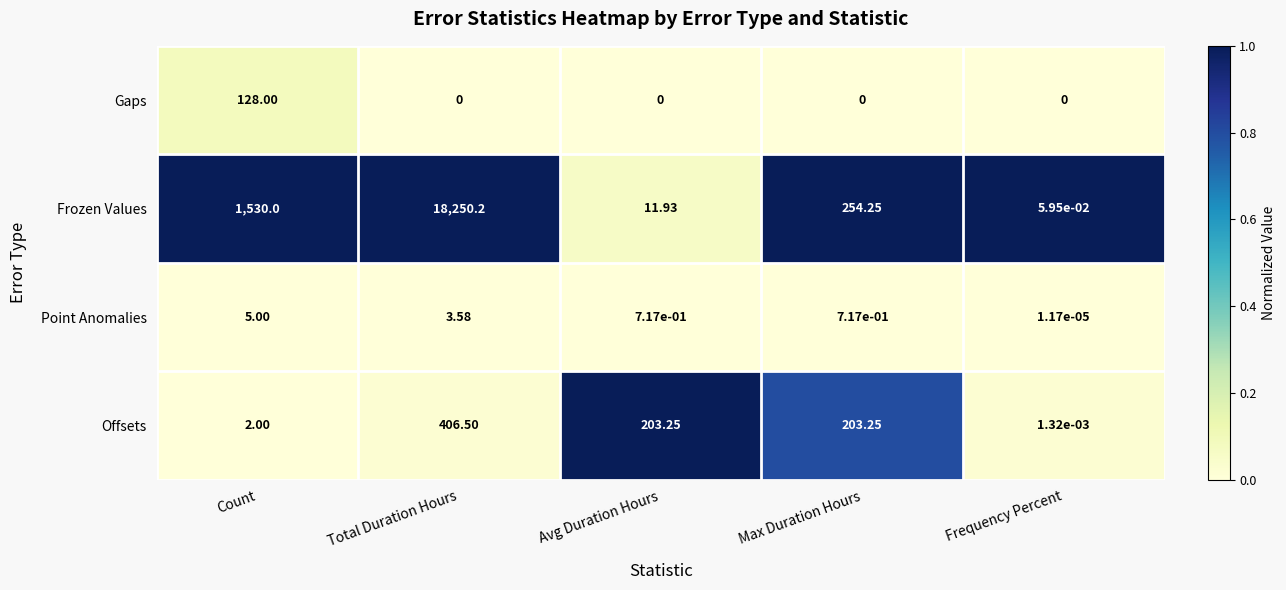

List the series in order of their peak value, highest first.

Frozen Values, Offsets, Gaps, Point Anomalies